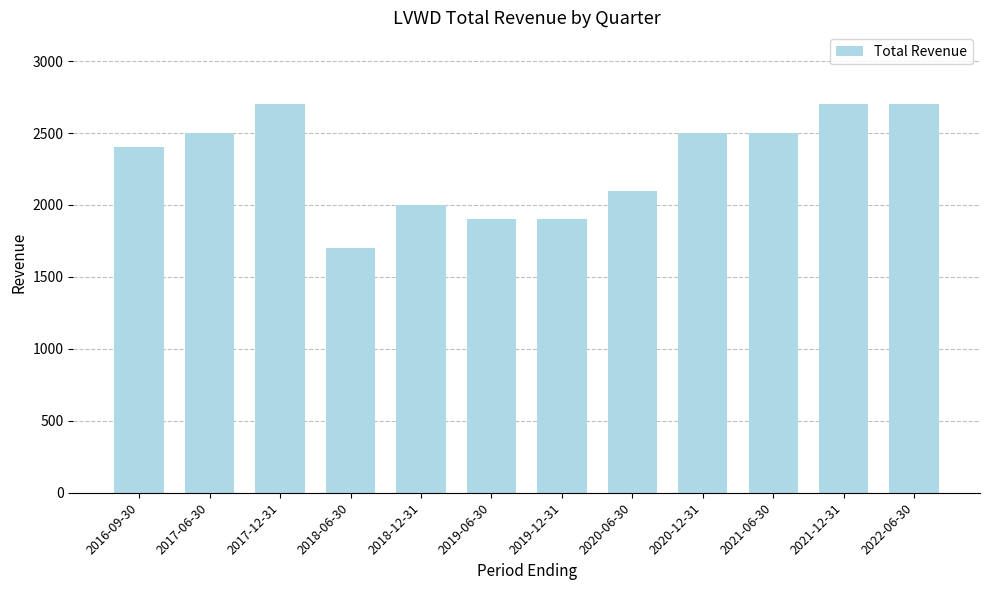

Reading left to right, list all the values displayed in this chart.

2016-09-30=2400	2017-06-30=2500	2017-12-31=2700	2018-06-30=1700	2018-12-31=2000	2019-06-30=1900	2019-12-31=1900	2020-06-30=2100	2020-12-31=2500	2021-06-30=2500	2021-12-31=2700	2022-06-30=2700